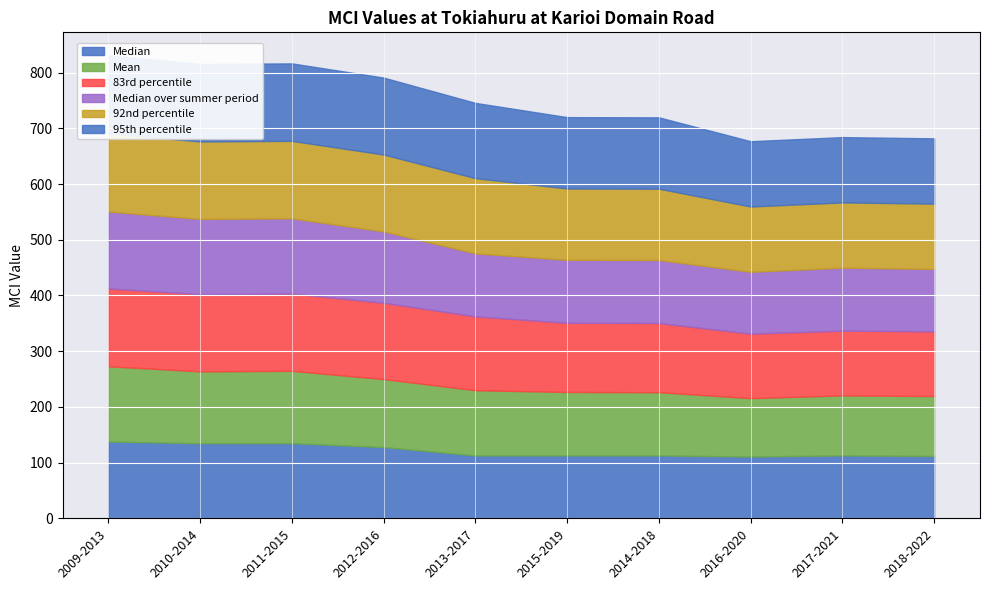

How many data points in Median over summer period are above 113?

4